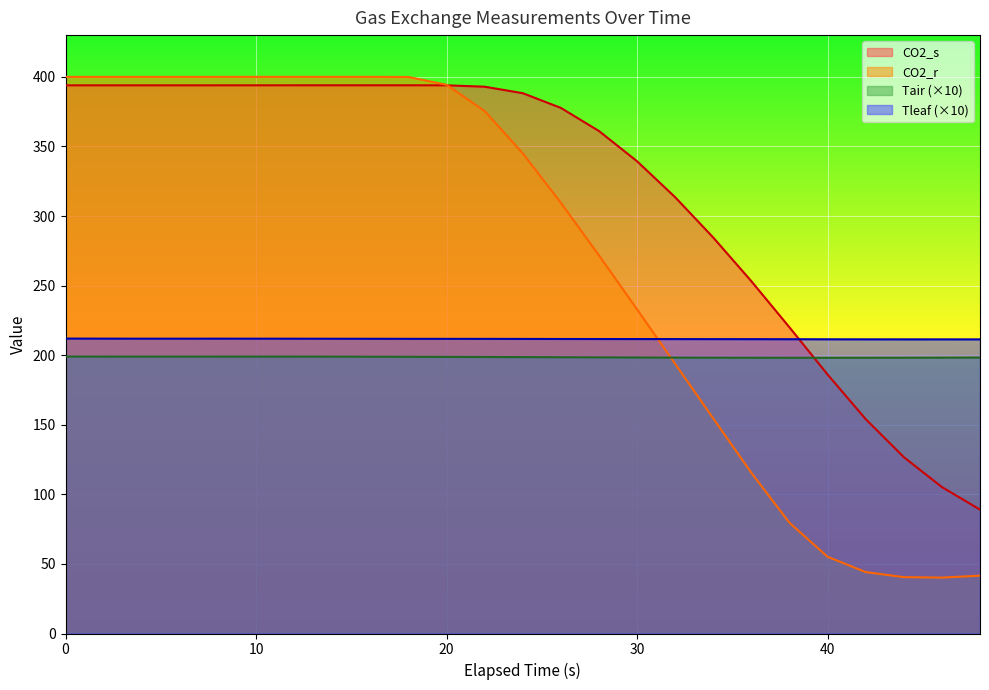

What is the difference between the maximum and second lowest values in the CO2_s series?

288.7